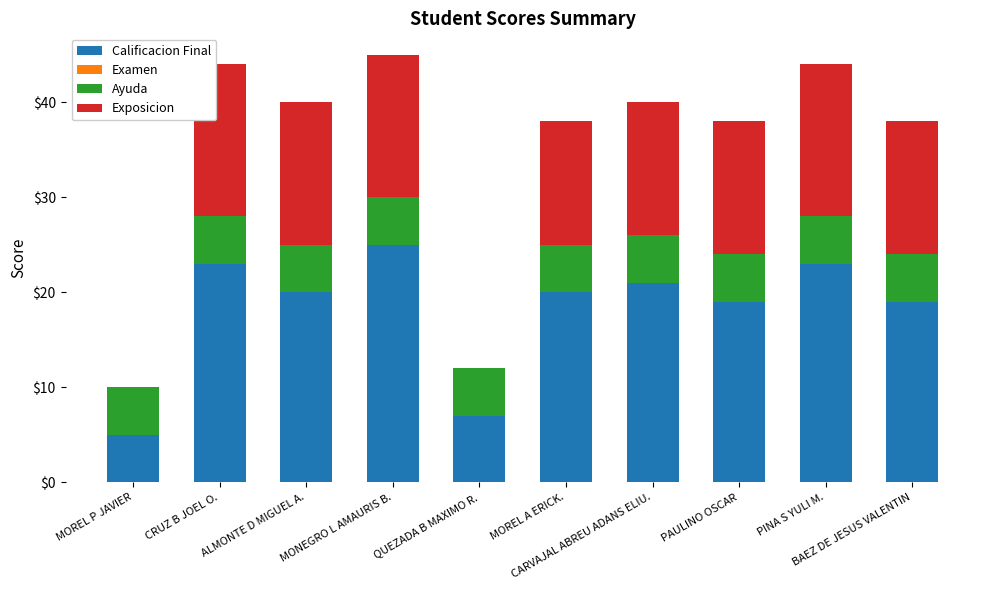

What is the maximum value for Calificacion Final?

25